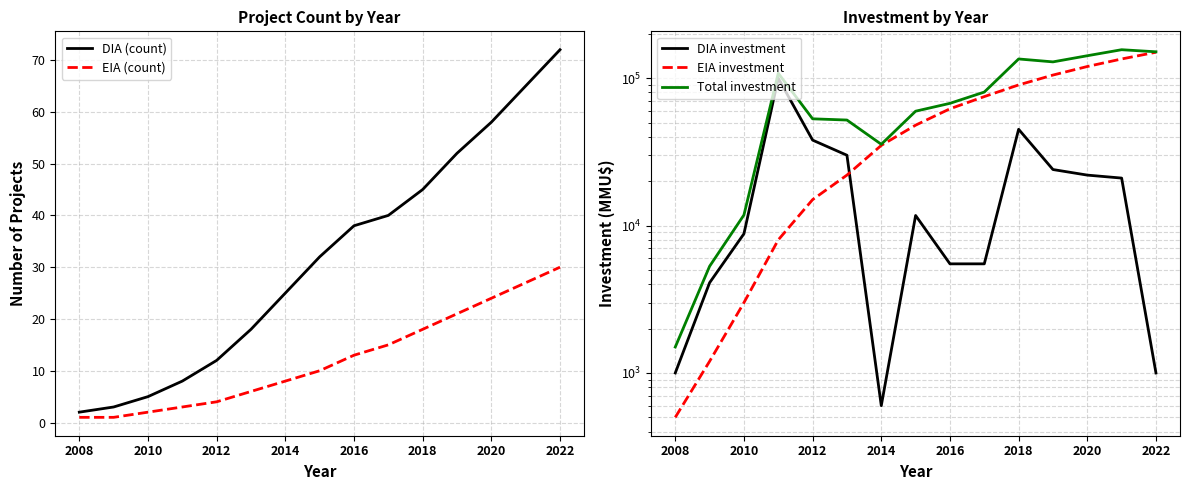

In DIA investment, how many points are lower than both neighbors (excluding endpoints)?

1